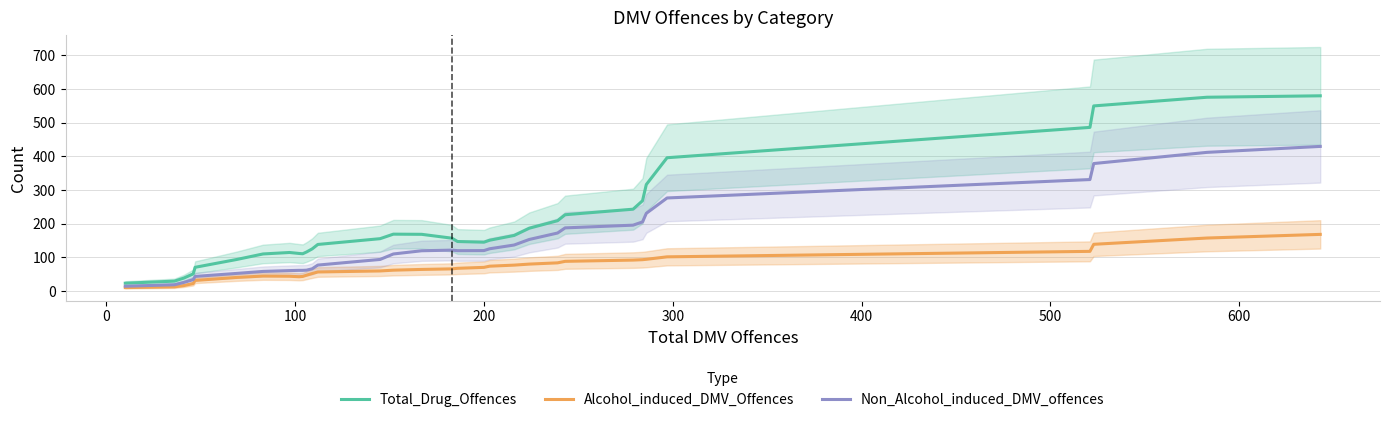

Rank the series by their average value, from highest to lowest.

Total_Drug_Offences, Non_Alcohol_induced_DMV_offences, Alcohol_induced_DMV_Offences